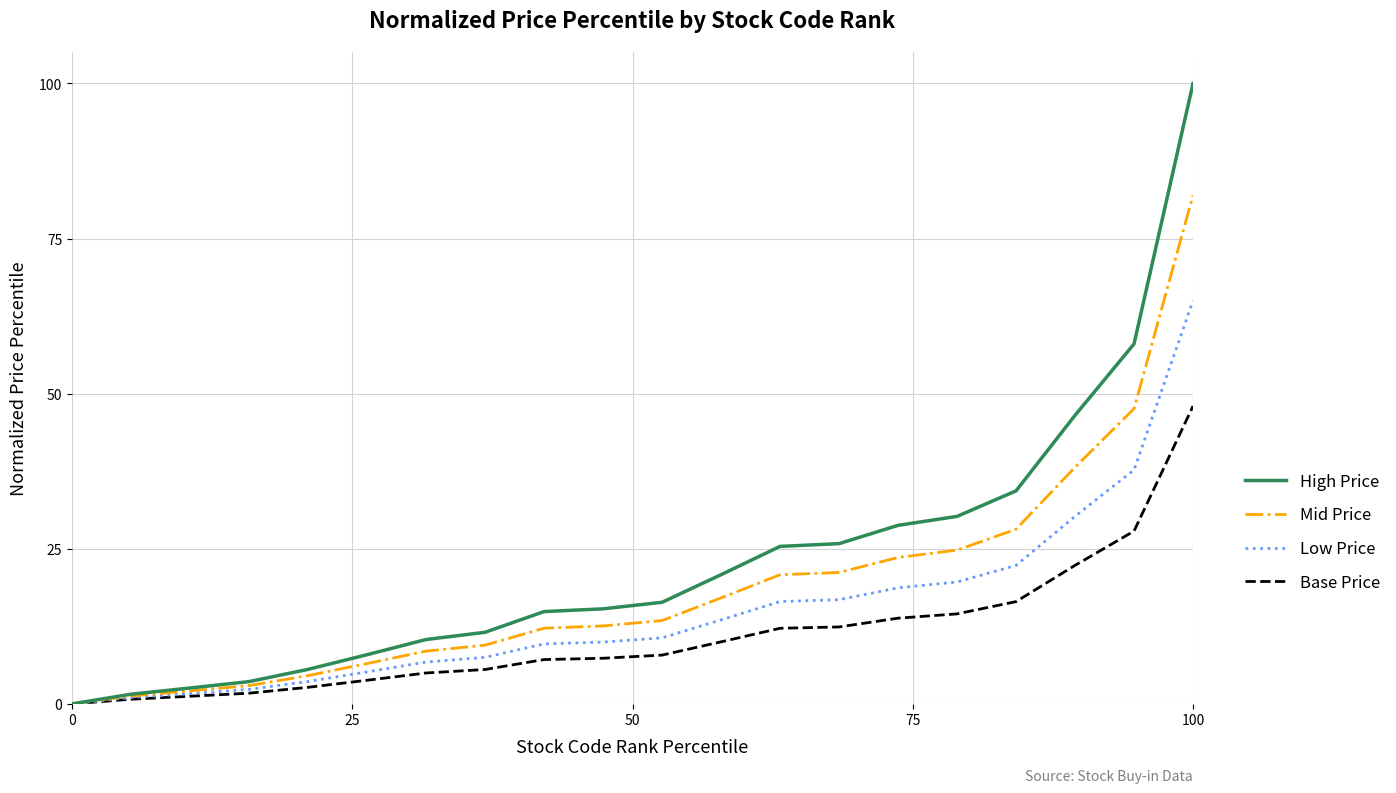

What is the highest value of the Low Price series?

65.0